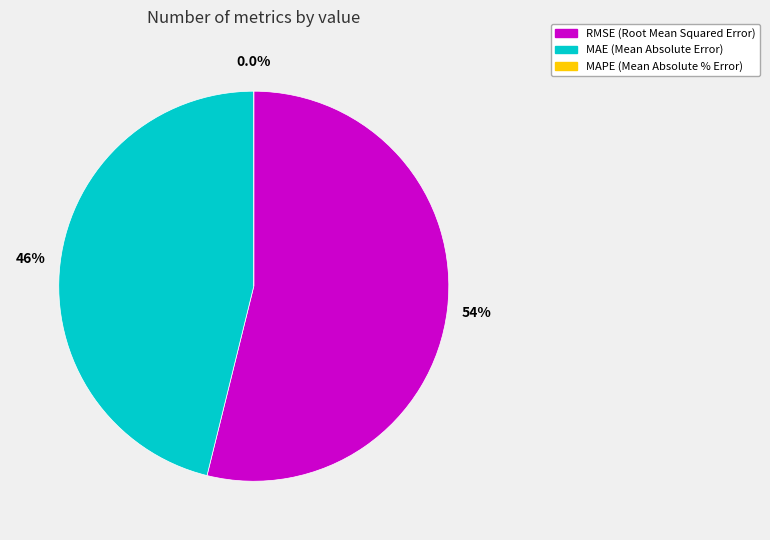

The MAE (Mean Absolute Error) slice represents 46% of the pie. True or false?

True